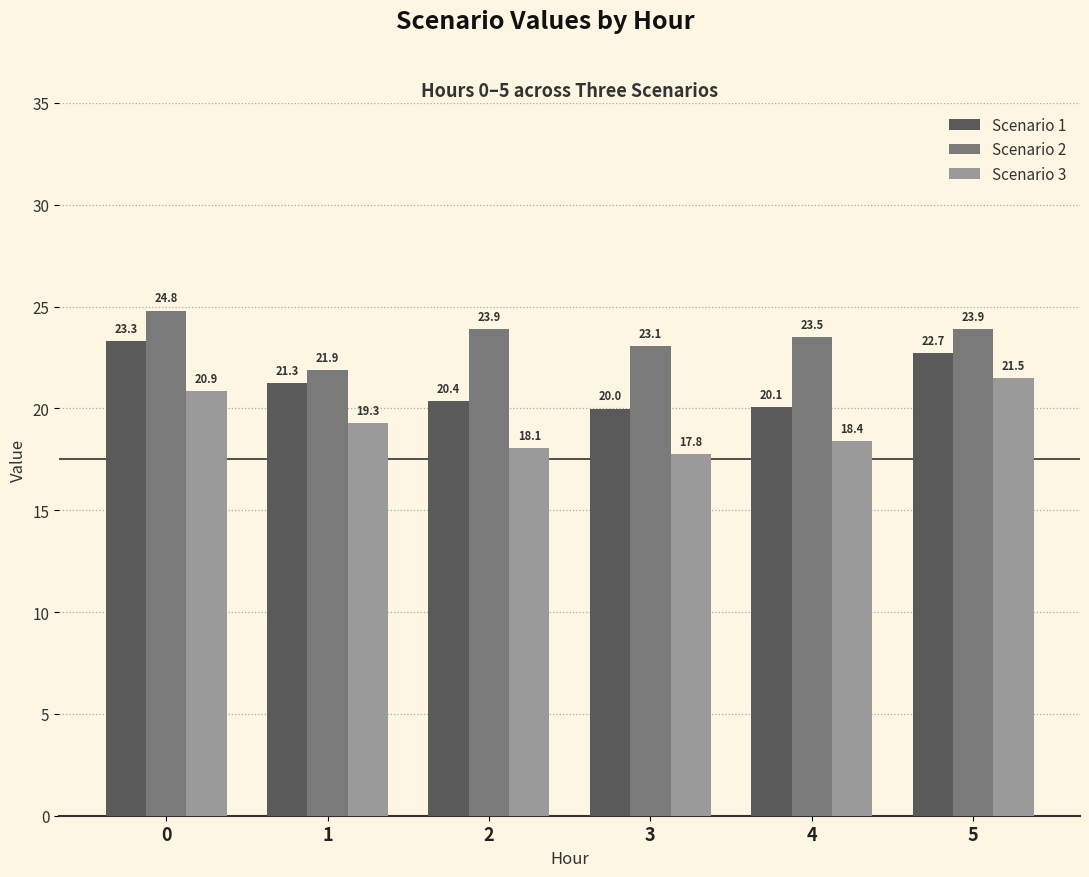

Where is Scenario 3 nearest to the value 19?

1